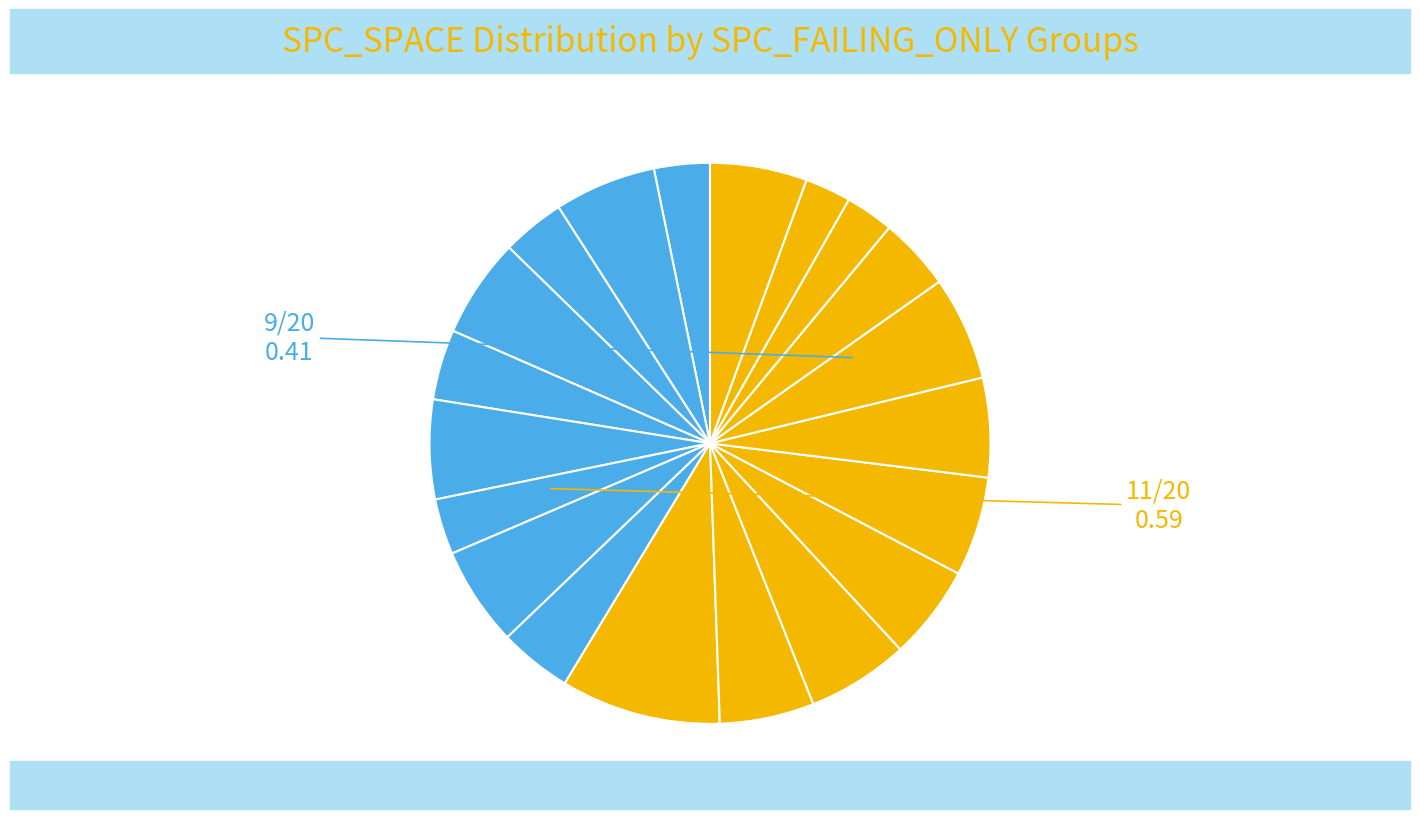

Is there a majority slice in this chart?

No